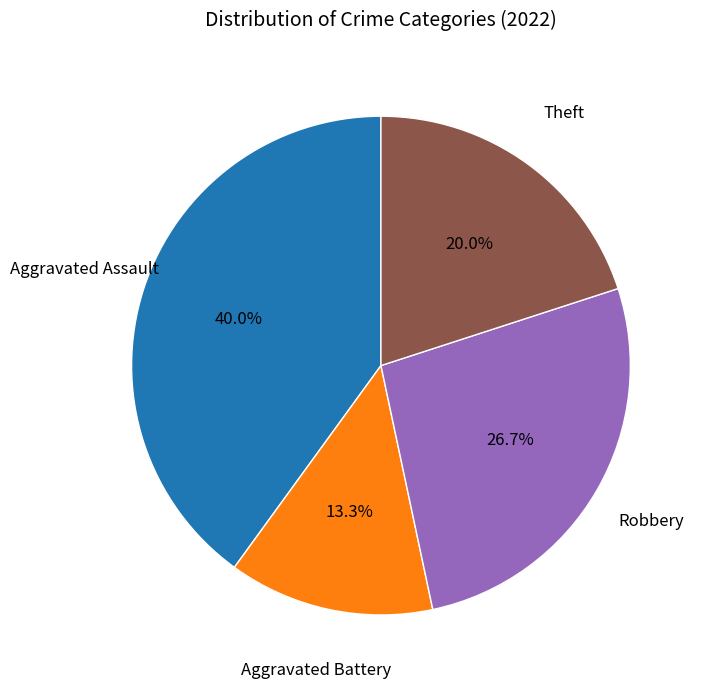

Does any single category account for the majority?

No